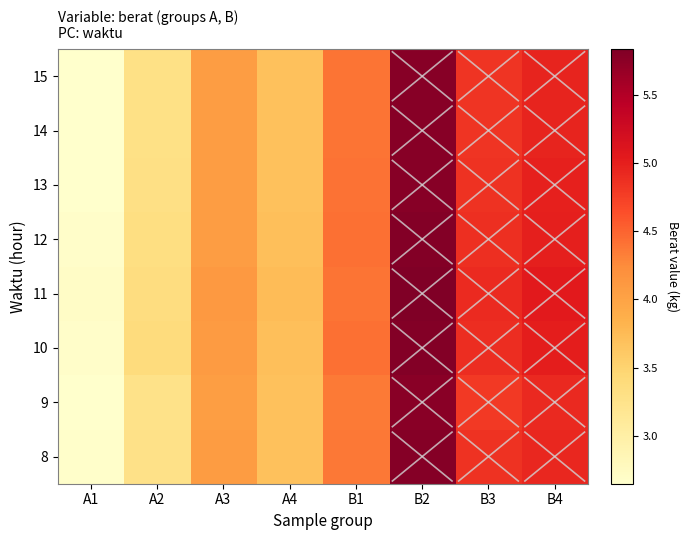

What is the spread (max minus min) of values at A2?

0.1